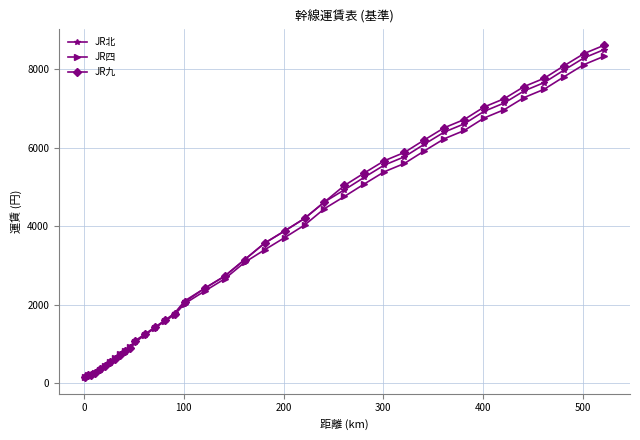

What is the greatest value displayed?

8610